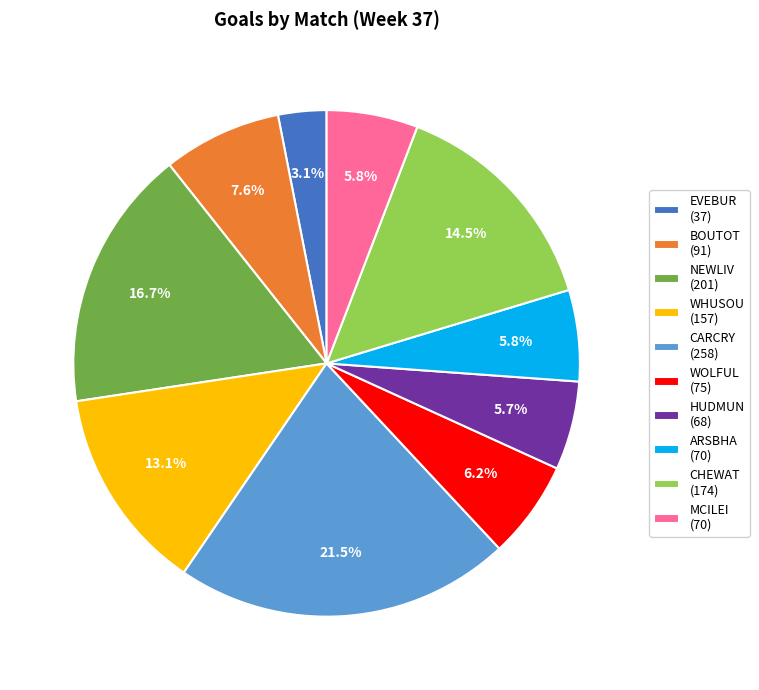

Is it true that WOLFUL is 6% of the pie?

True